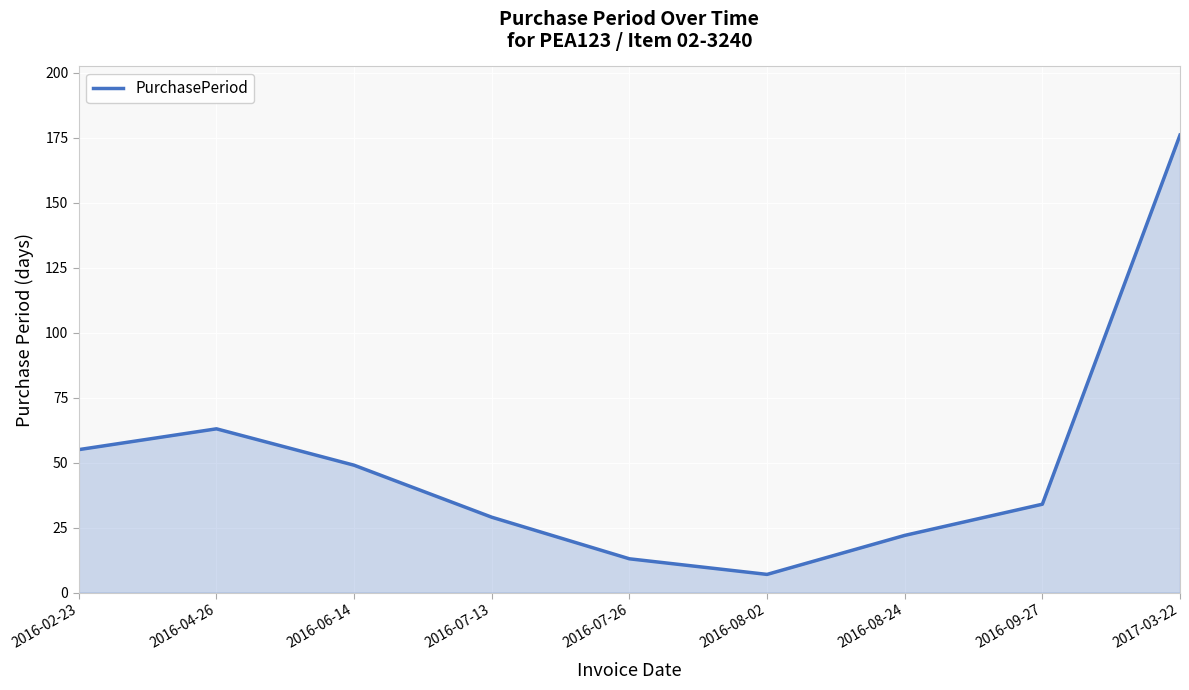

What is the sum of the values at 2016-06-14 and 2016-04-26?

112